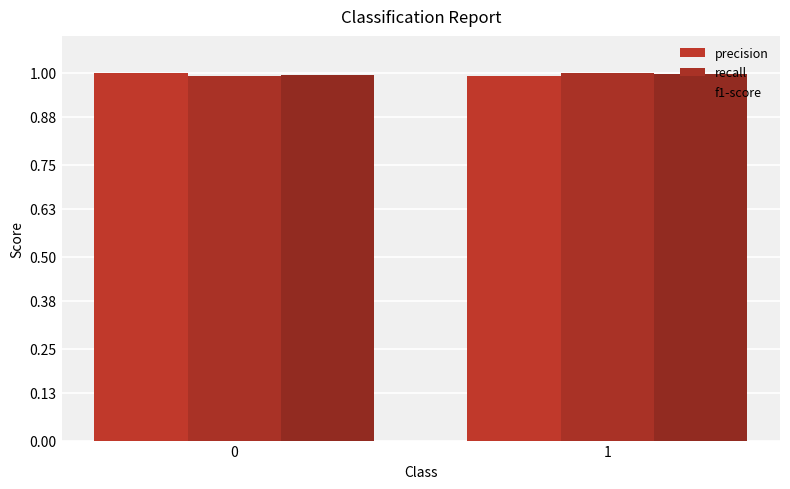

Is it true that f1-score equals 1.0 at 0?

True